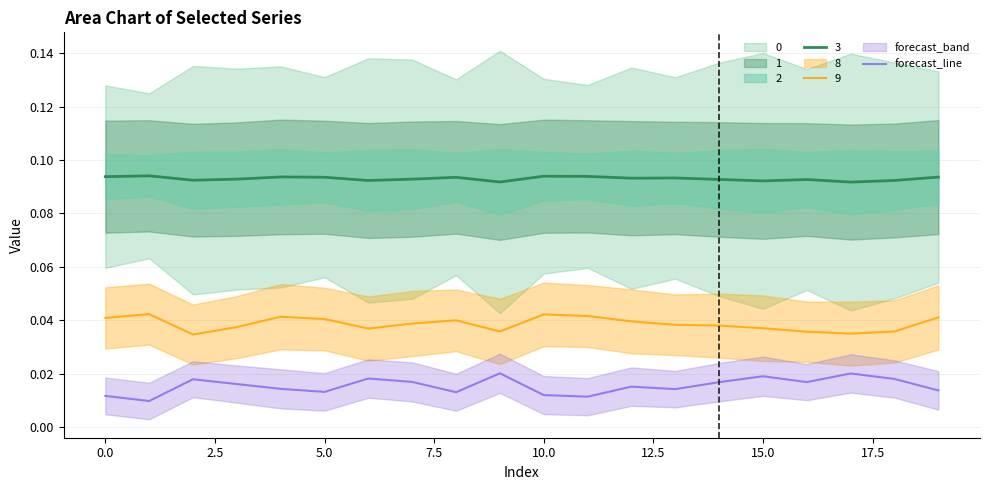

The value of 3 at 5.0 is 0.2. True or false?

False